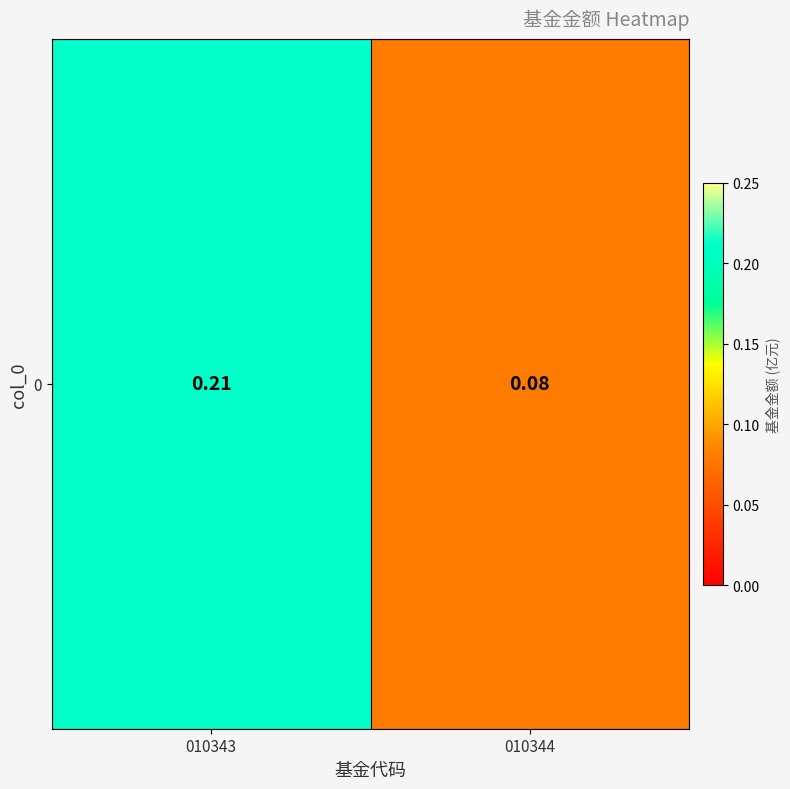

The value at 010343 is 0.1. True or false?

False